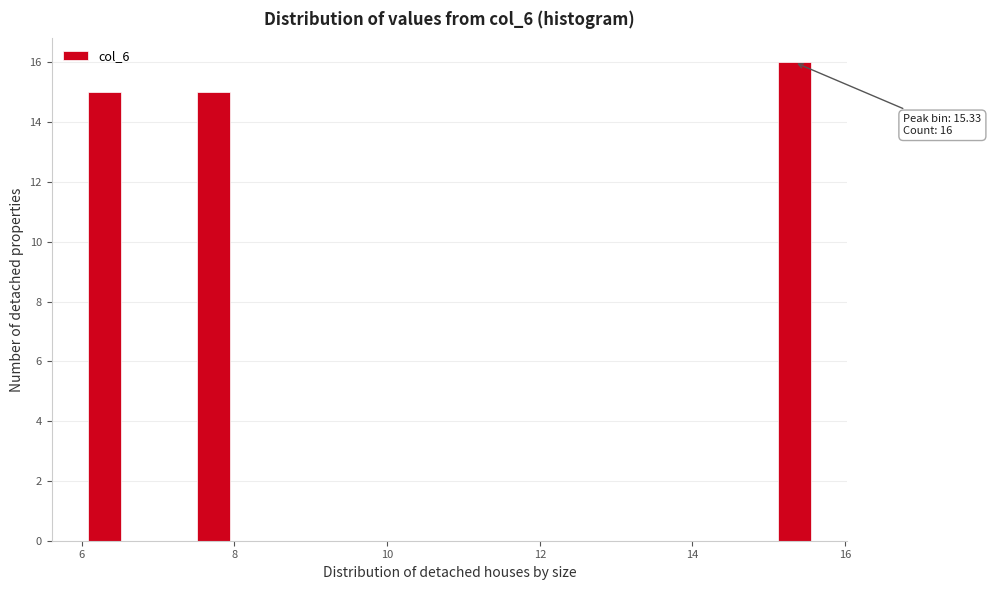

Around what value on the x-axis is the tallest bar? Give the approximate position of its centre, as read against the axis.

15.4